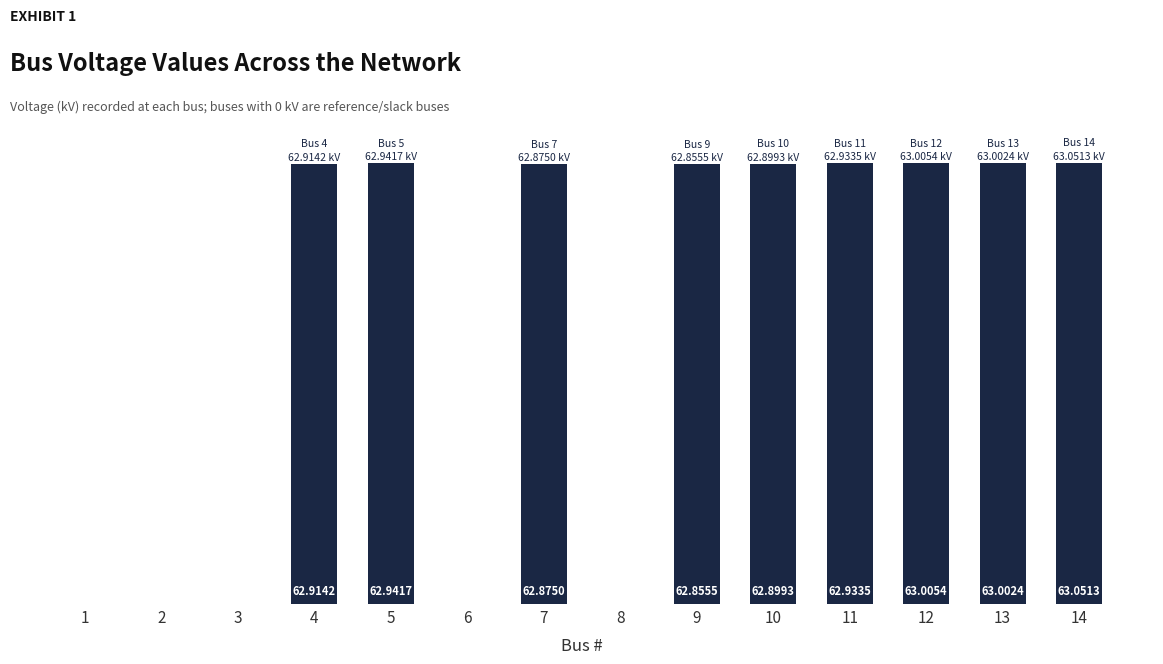

What is the sum of the values at 12 and 5?

125.9